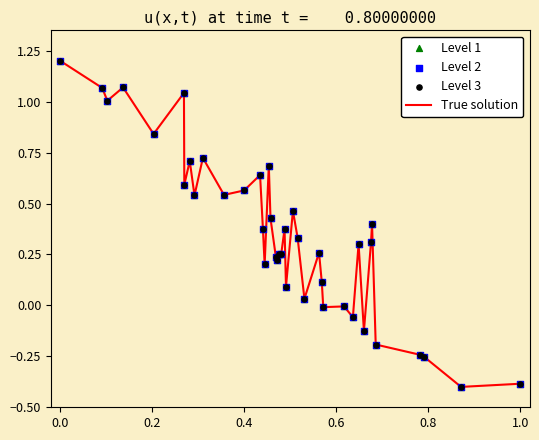

What is the smallest value displayed?

-0.4